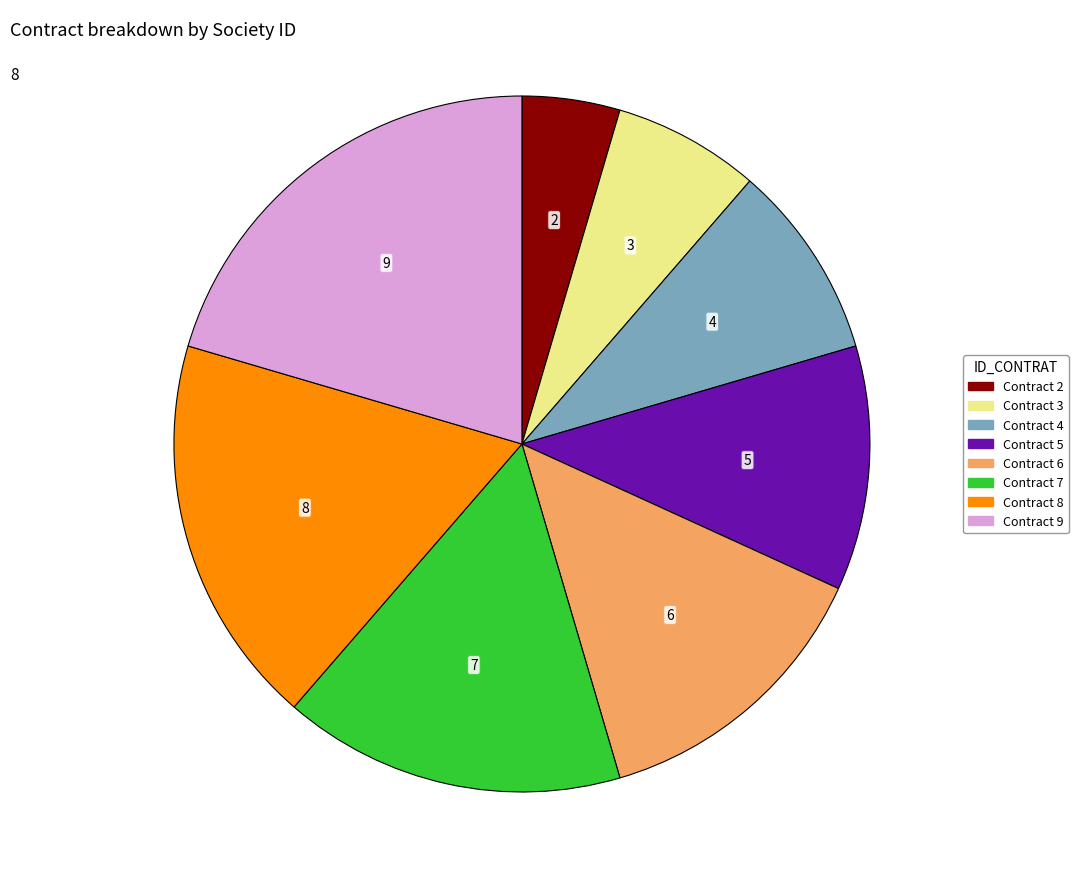

Between 9 and 7, which is larger?

9